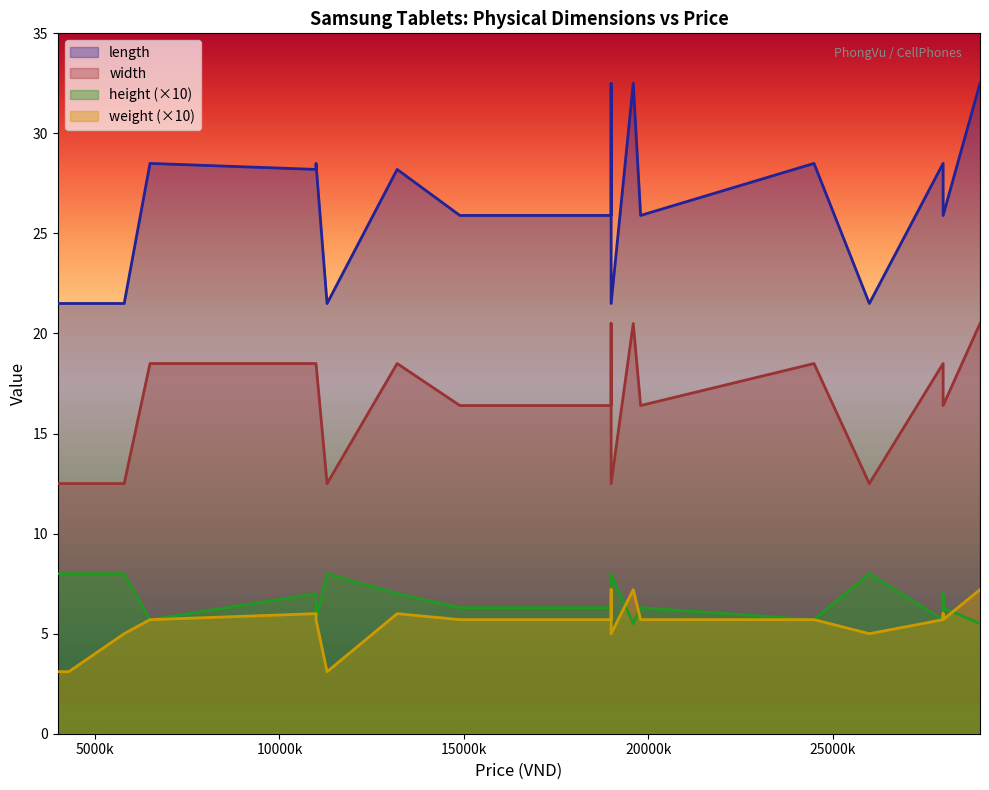

True or false: width and height intersect in this chart.

False